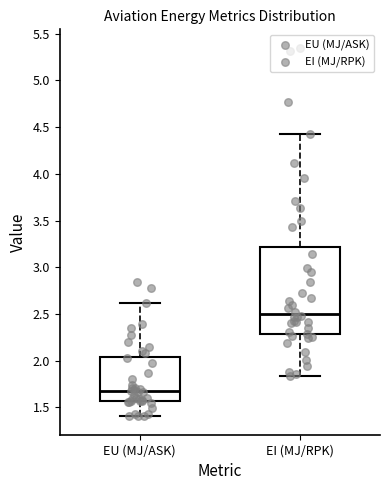

Which box is the tallest, from its lower edge to its upper edge?

EI (MJ/RPK)